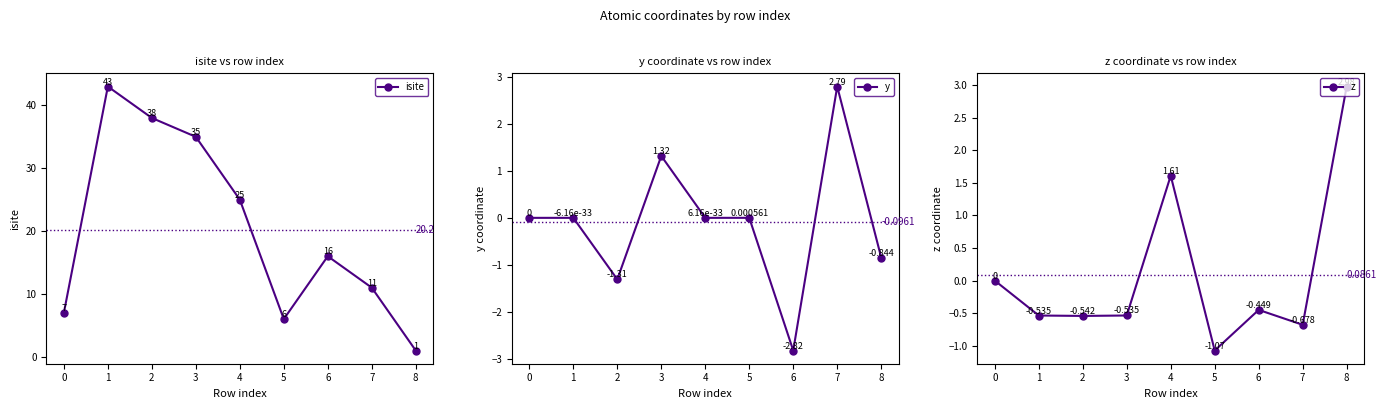

Which category has the highest value in the z series?

8